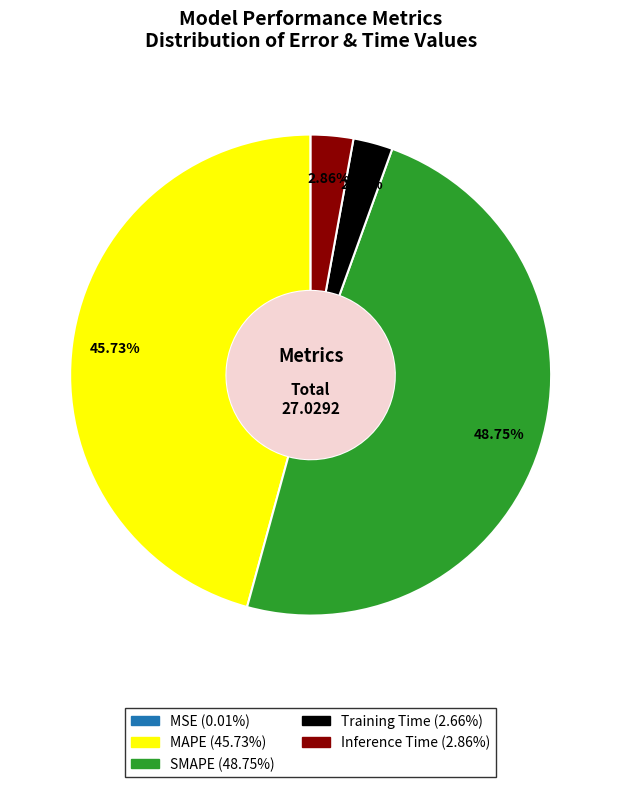

Is the sum of MAPE and Training Time greater than half?

No